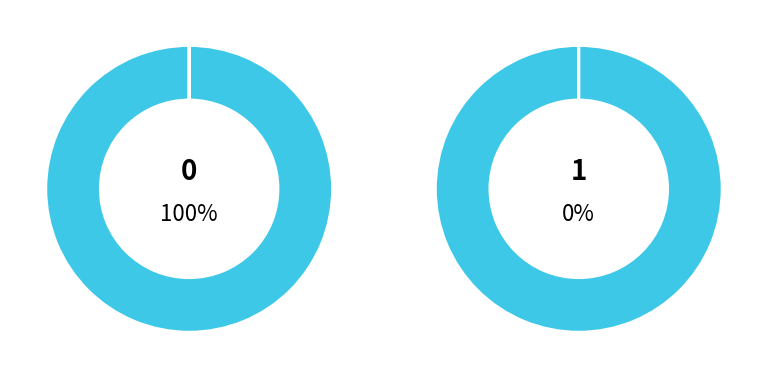

Does any single category account for the majority?

Yes